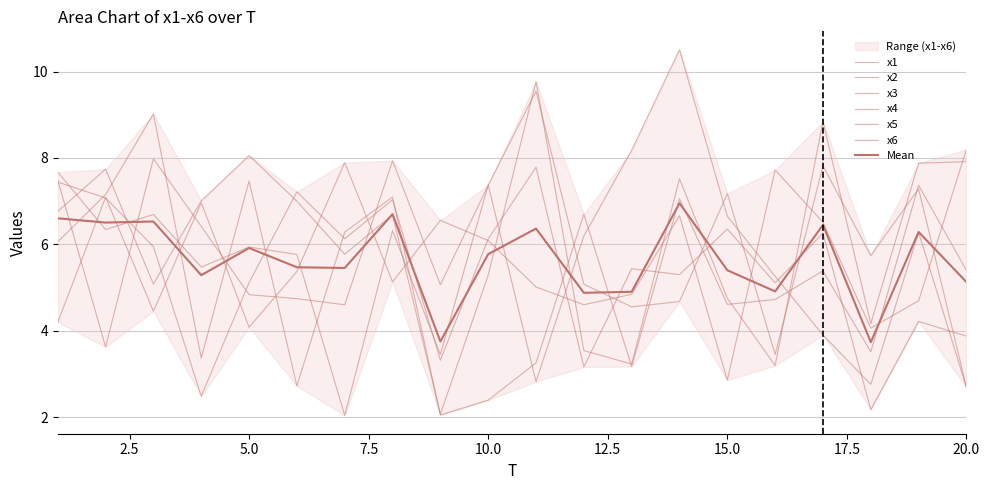

The x1 series shows 8.1 at 5. True or false?

True